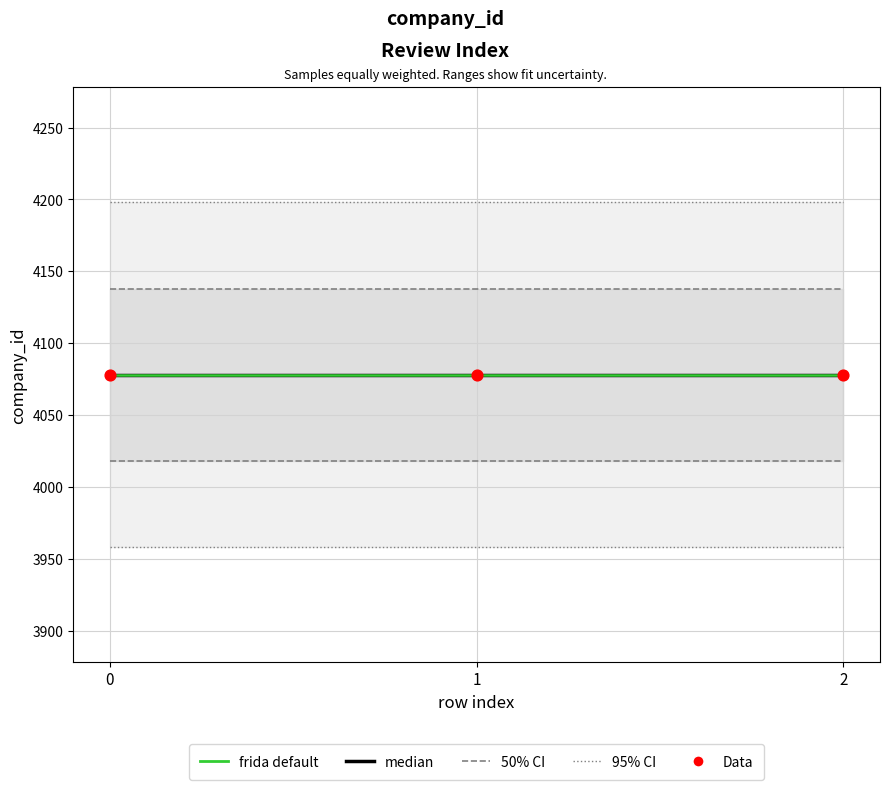

Which series reaches the maximum Y coordinate?

95% CI